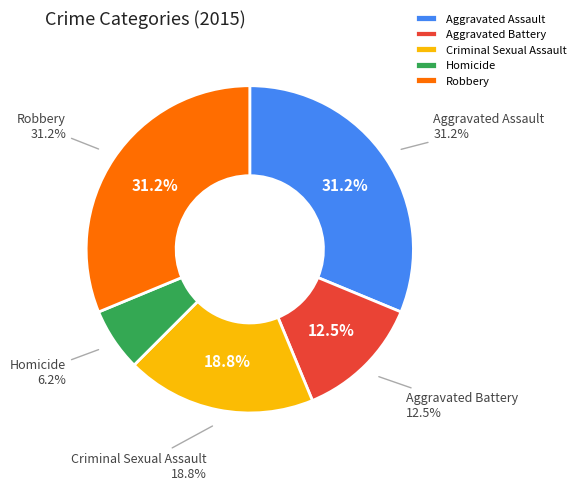

What percentage is the Criminal Sexual Assault slice, to the nearest percent?

19%